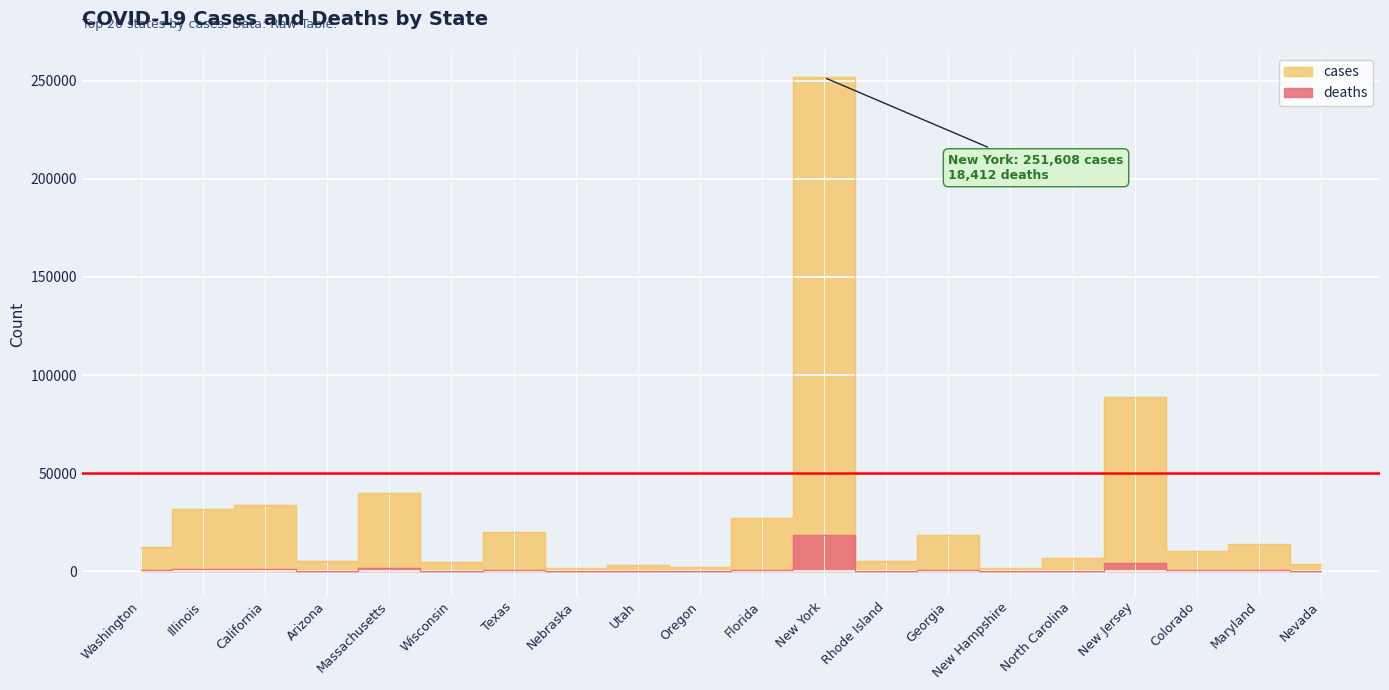

True or false: deaths and cases cross at least once.

False